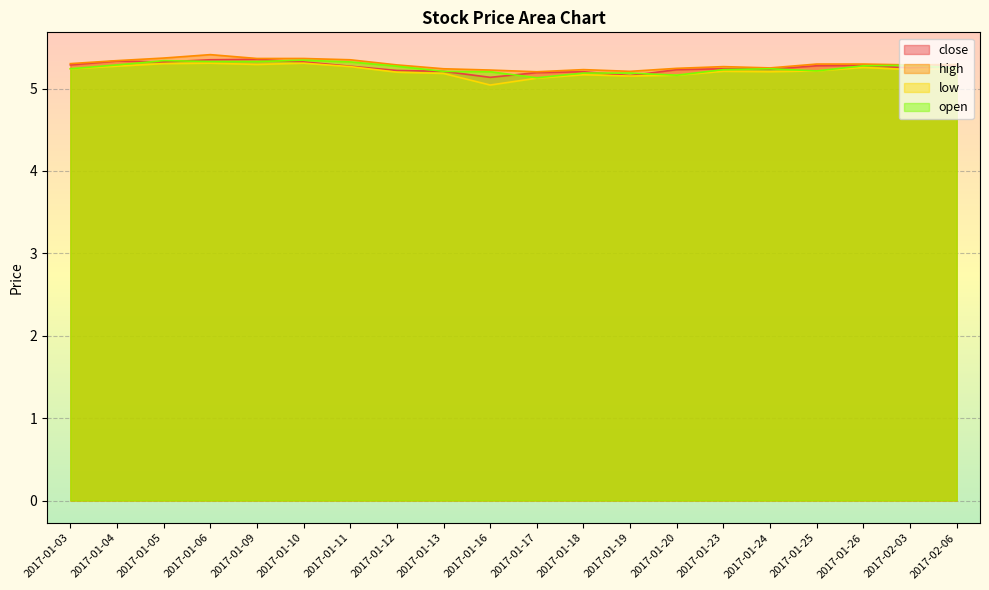

List the series in order of their peak value, lowest first.

low, open, close, high